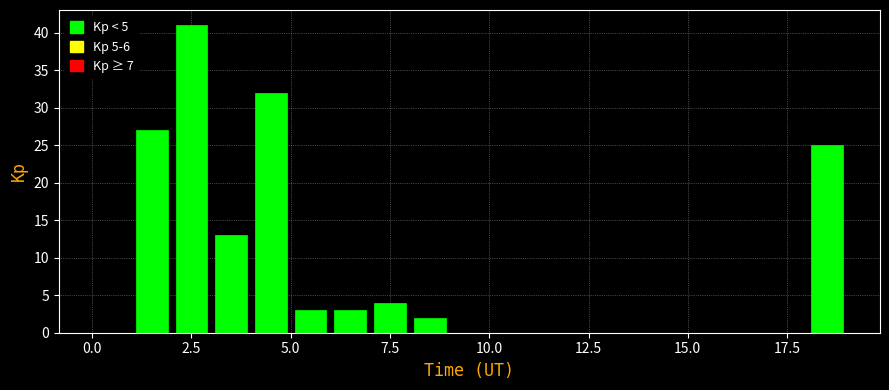

Around what value on the x-axis is the tallest bar? Give the approximate position of its centre, as read against the axis.

2.5